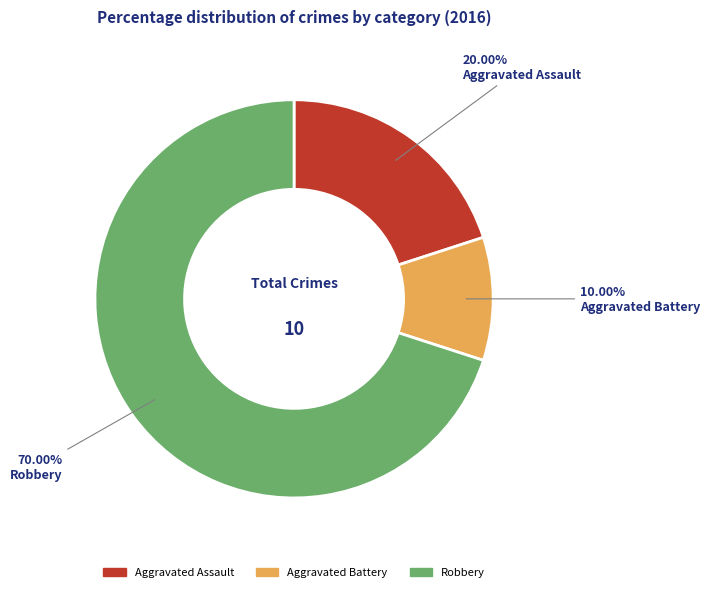

Does Aggravated Battery account for over 50% of the chart?

No